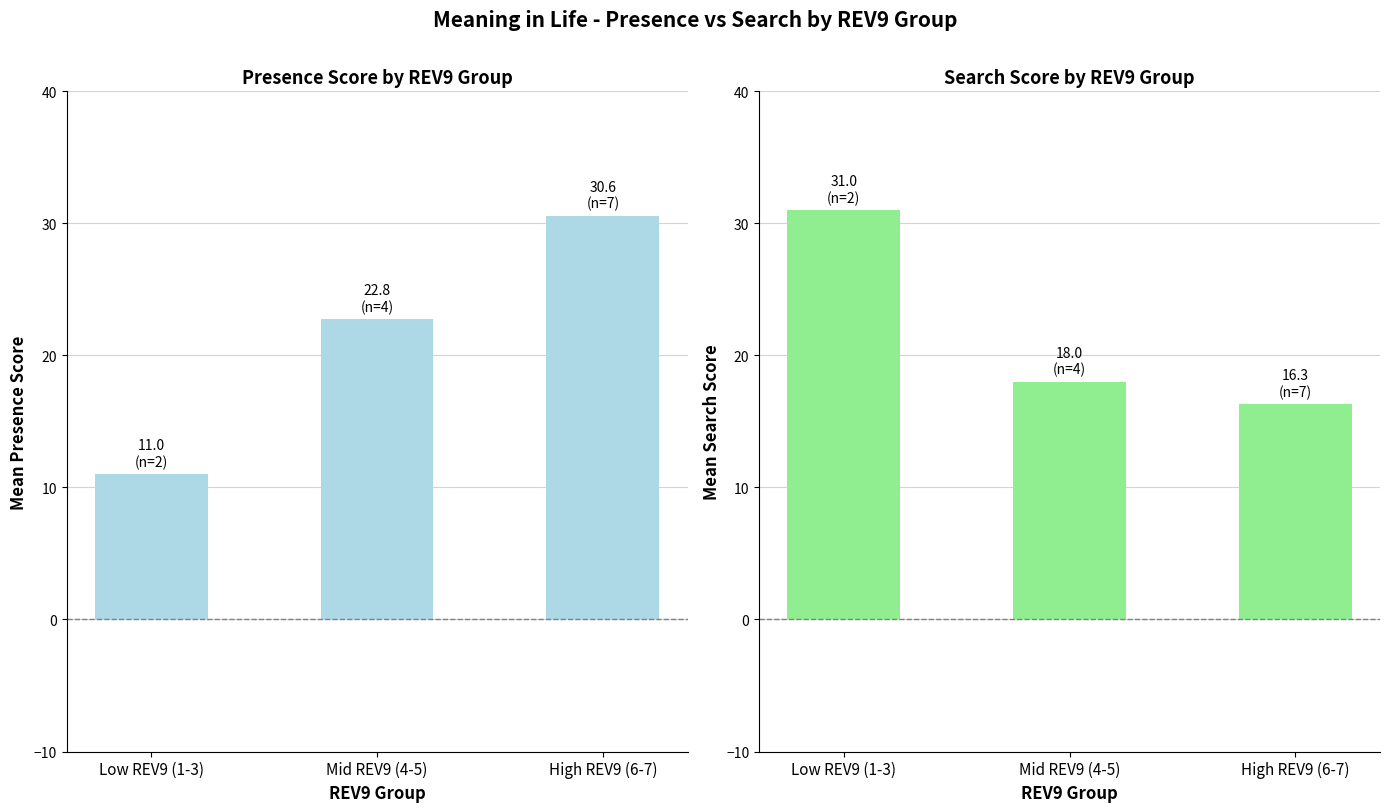

What is the label of the 1st bar from the left?

Low REV9 (1-3)